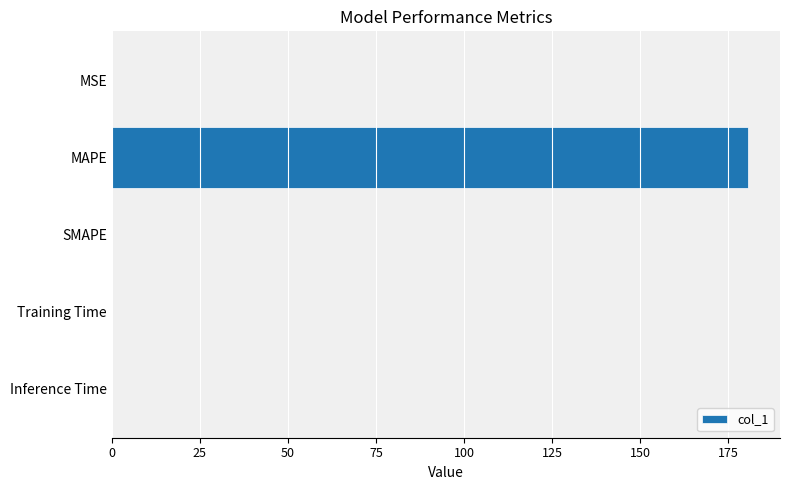

What is the maximum value shown in the chart?

180.6